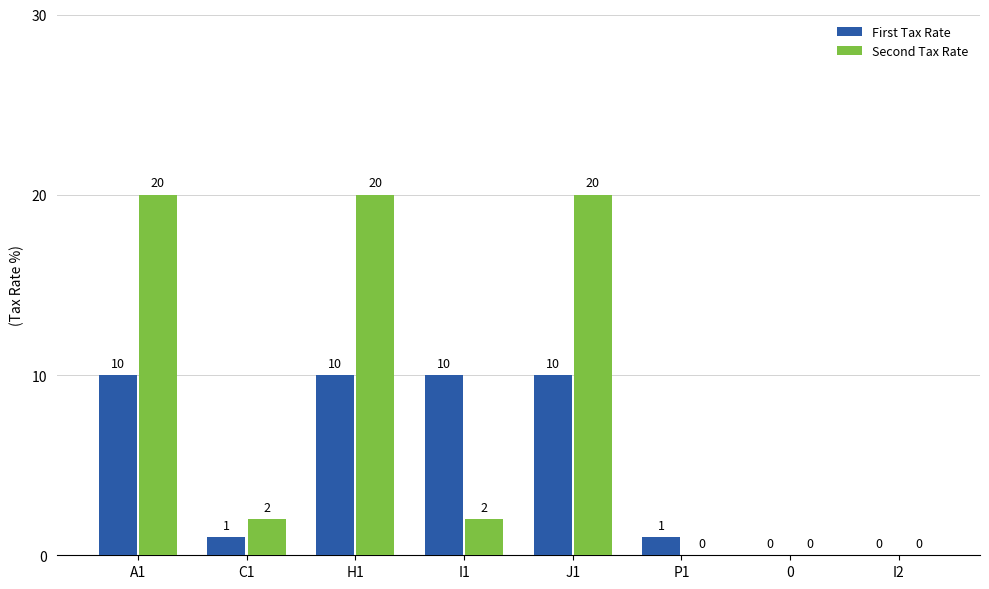

Reading left to right, extract all data points from this chart.

First Tax Rate: A1=10	C1=1	H1=10	I1=10	J1=10	P1=1	0=0	I2=0
Second Tax Rate: A1=20	C1=2	H1=20	I1=2	J1=20	P1=0	0=0	I2=0